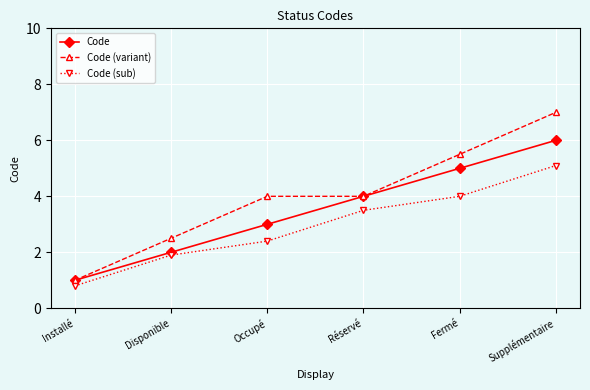

What is the value of the Code (sub) point at the 4th from the left?

3.5